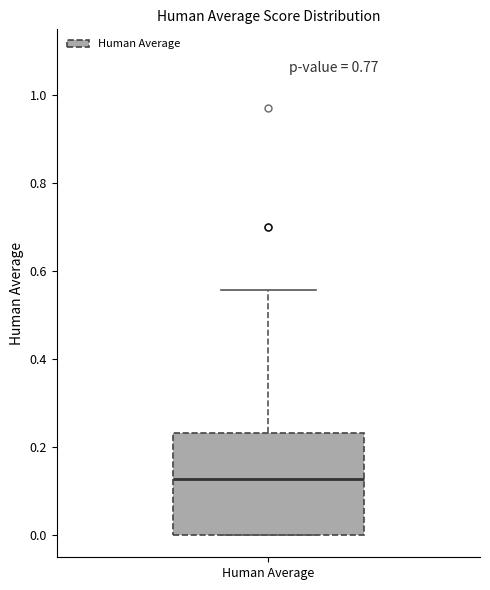

Read this box plot against the y-axis: the position of the median line, the range covered by the box, and the ends of both whiskers. The values are not printed on the chart, so give them approximately, as read against the axis.

median 0.12, box 0.00 to 0.24, whiskers 0.00 to 0.56